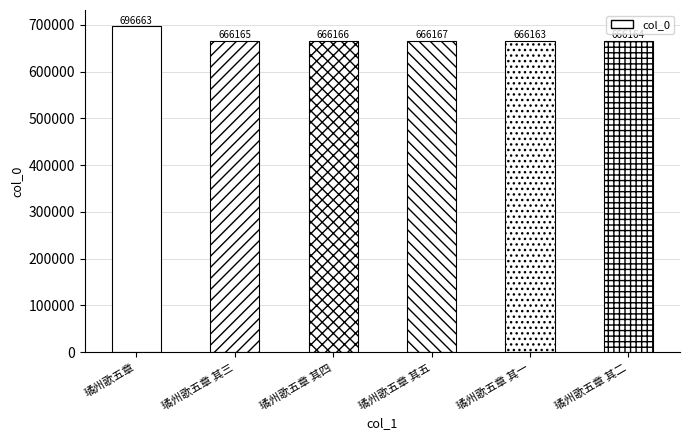

What is the smallest value displayed?

666163